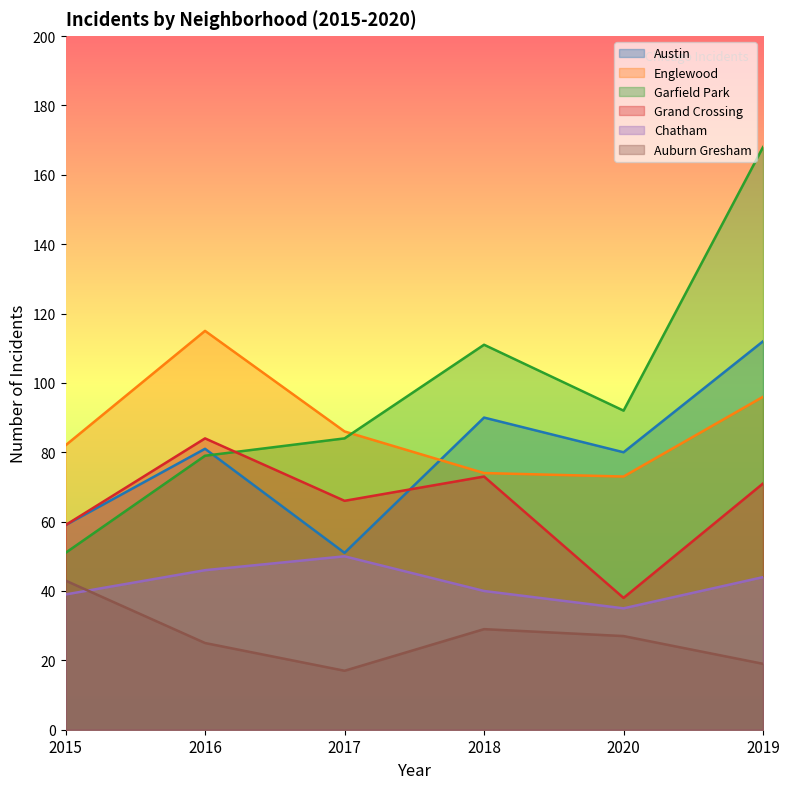

True or false: Garfield Park has a value of 51 at 2015.

True